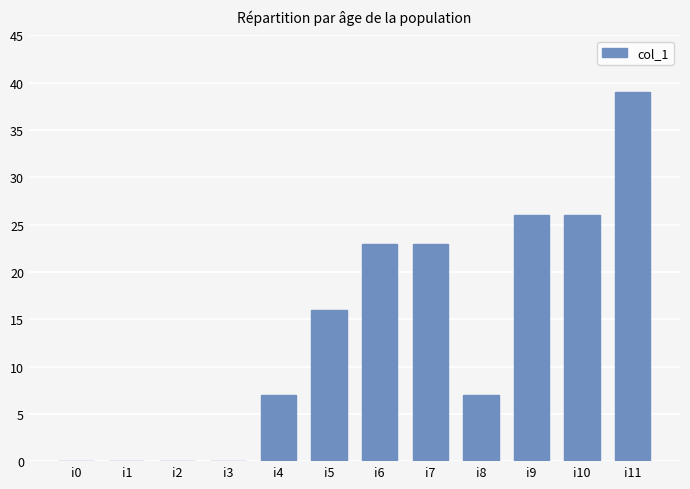

What is the average value?

14